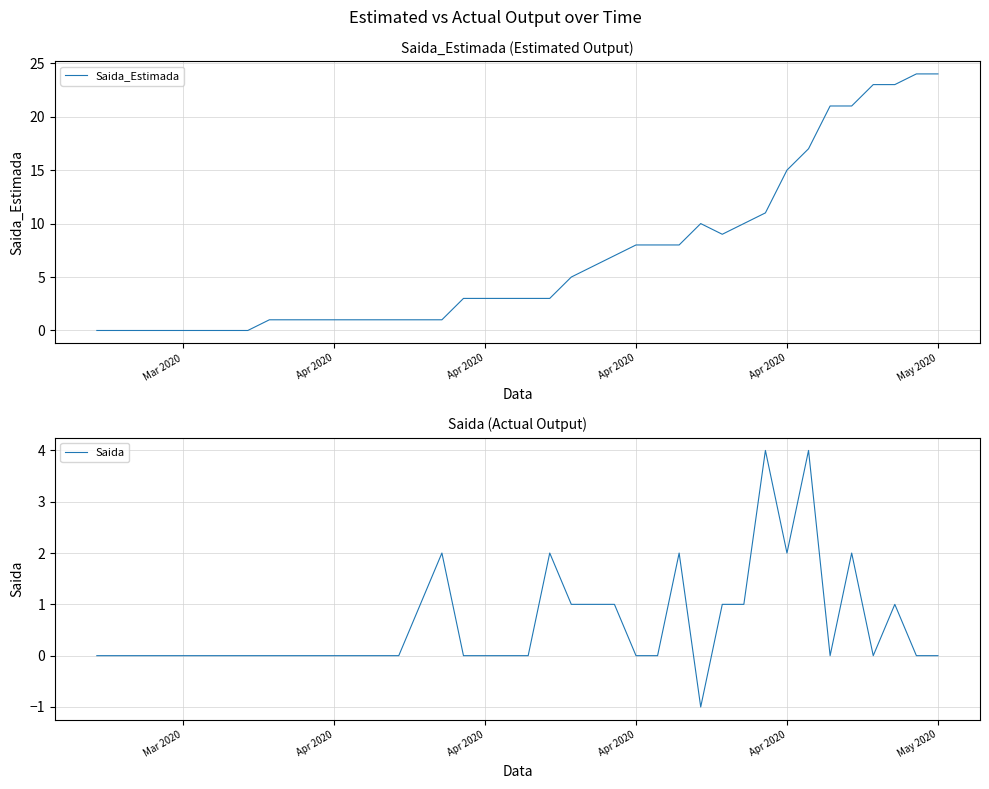

How many categories are shown in the chart?

40